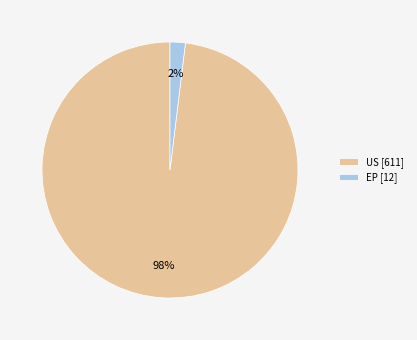

To the nearest percent, what portion does EP [12] represent?

2%